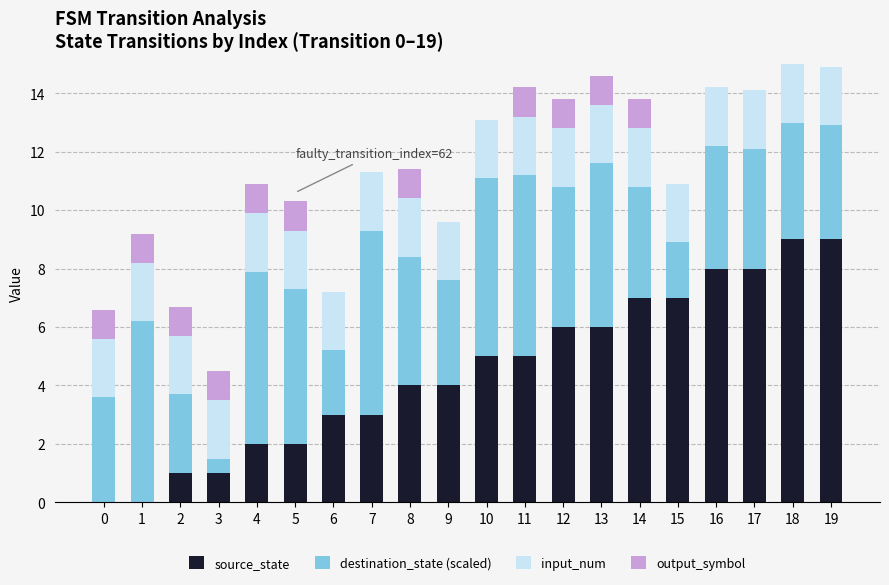

What is the total value across all series at 16?

14.2